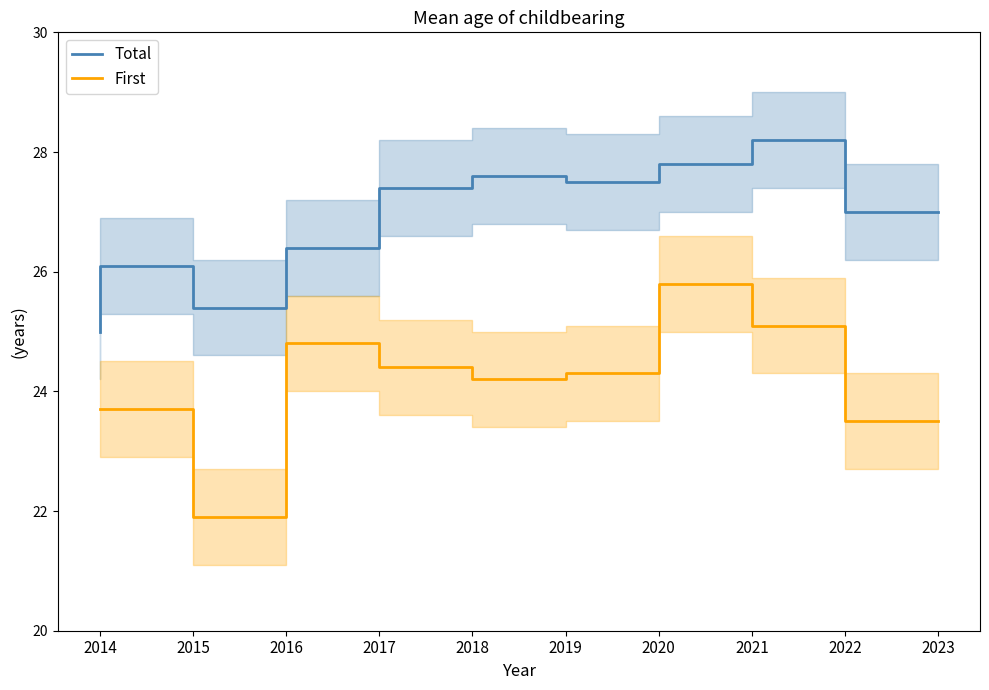

Reading left to right, list all the values displayed in this chart.

Total: 25.0	26.1	25.4	26.4	27.4	27.6	27.5	27.8	28.2	27.0
First: 23.7	23.7	21.9	24.8	24.4	24.2	24.3	25.8	25.1	23.5